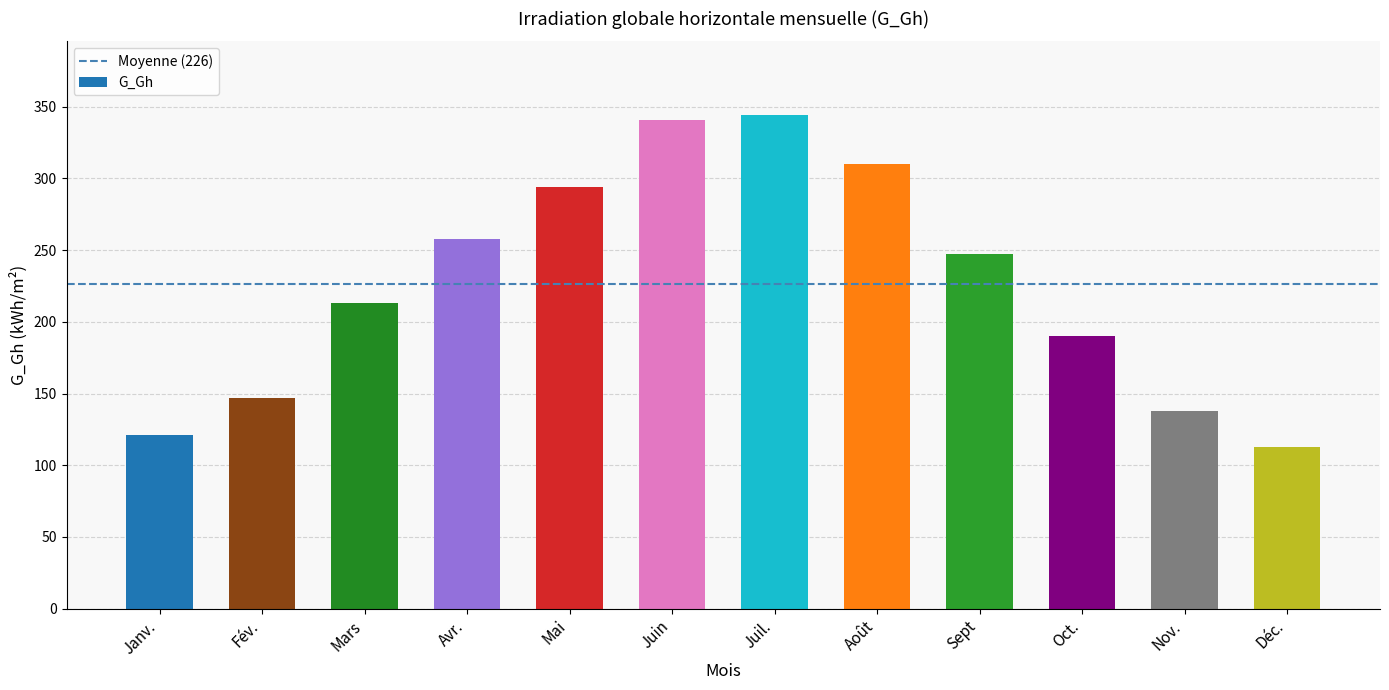

What is the average value?

226